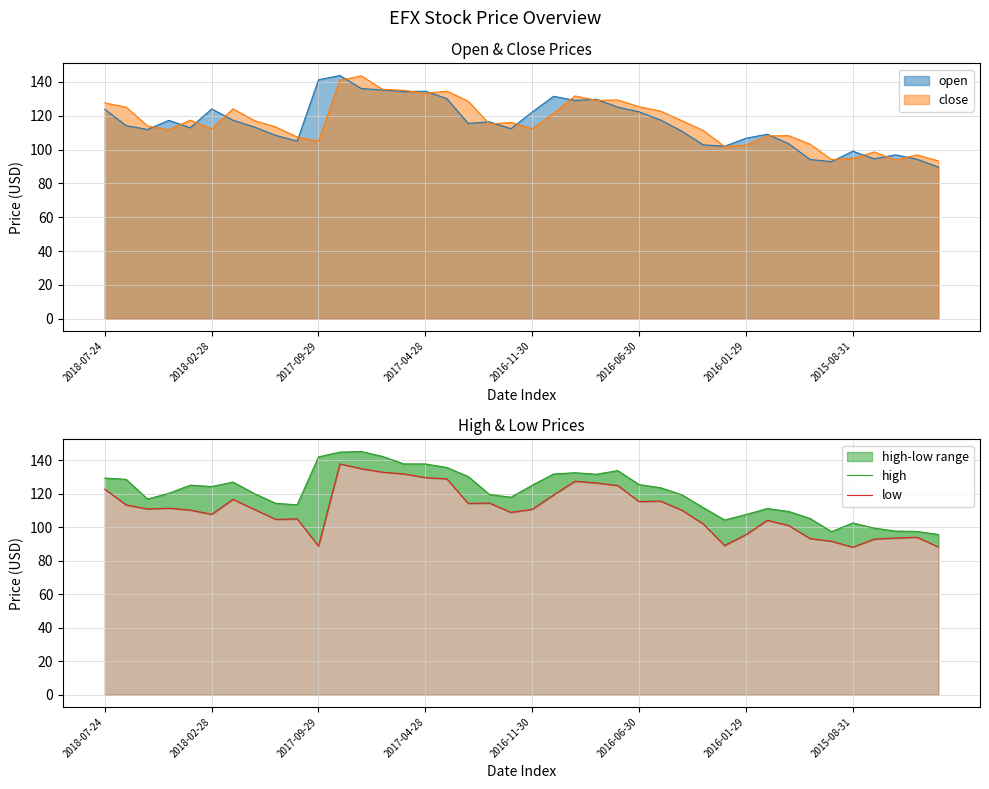

The value of low at 2018-02-28 is 27.6. True or false?

False